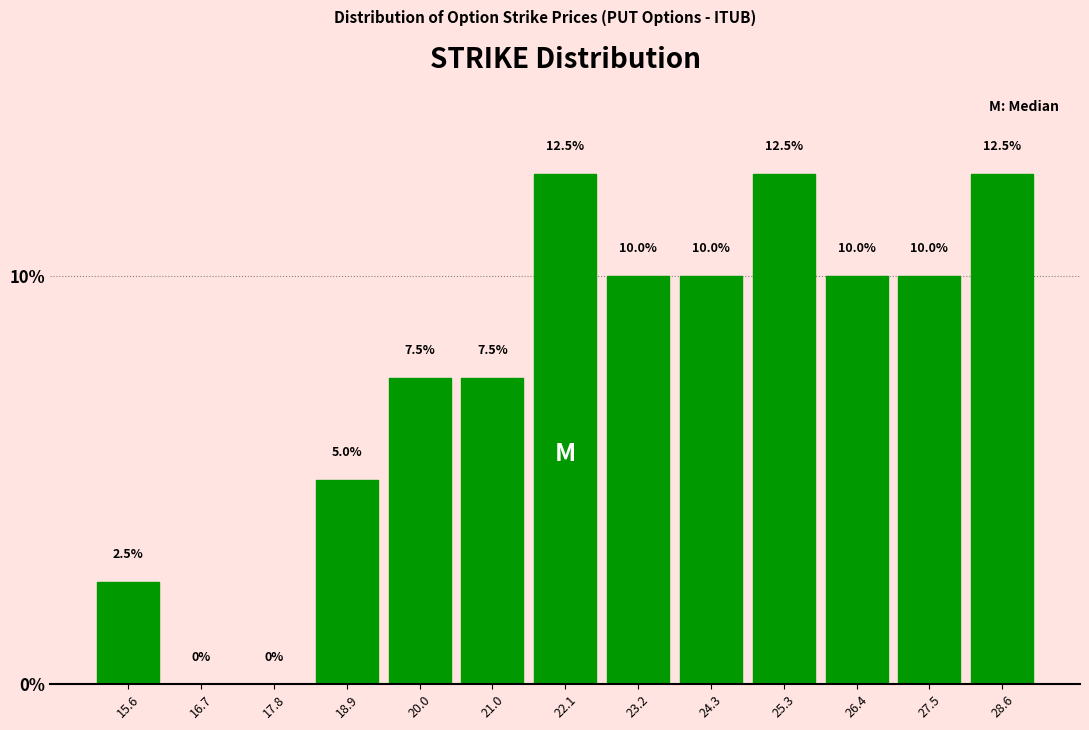

Reading left to right, transcribe this chart: for each bar, give the range it covers on the x-axis and its height. The bar edges are not printed on the chart, so give them approximately, as read against the axis.

15.2 to 16.2: 2.5
16.2 to 17.2: 0.0
17.2 to 18.4: 0.0
18.4 to 19.4: 5.0
19.4 to 20.4: 7.5
20.4 to 21.6: 7.5
21.6 to 22.6: 12.5
22.6 to 23.8: 10.0
23.8 to 24.8: 10.0
24.8 to 25.8: 12.5
25.8 to 27.0: 10.0
27.0 to 28.0: 10.0
28.0 to 29.2: 12.5